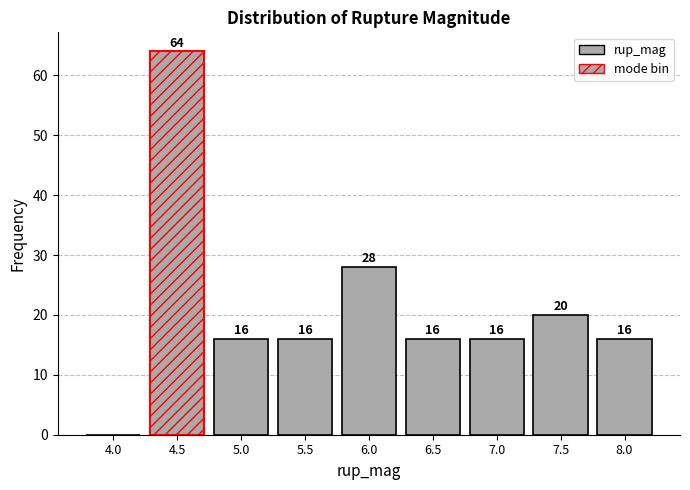

Reading left to right, list all the values displayed in this chart.

4.0=0	4.5=64	5.0=16	5.5=16	6.0=28	6.5=16	7.0=16	7.5=20	8.0=16